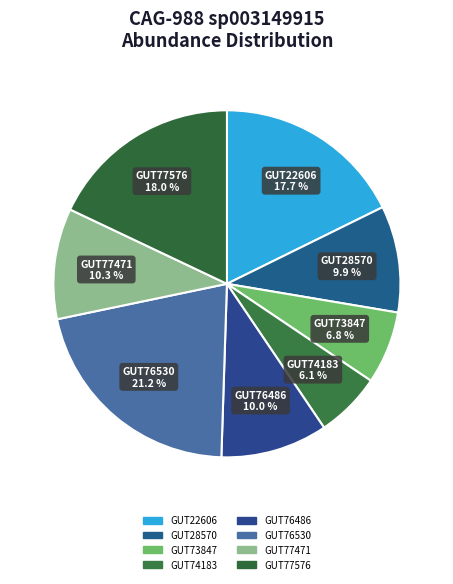

How many slices are in this pie chart?

8